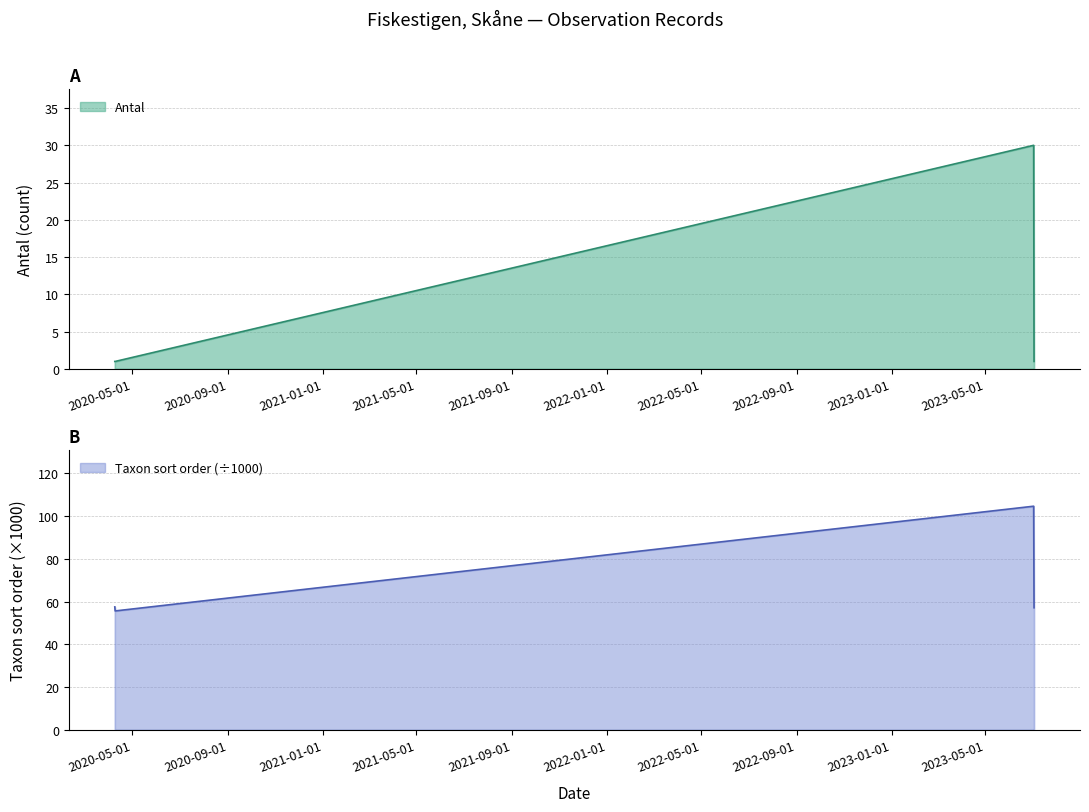

The value of Taxonsorteringsordning at 2020-04-09 (Vanlig padda) is 25.3. True or false?

False